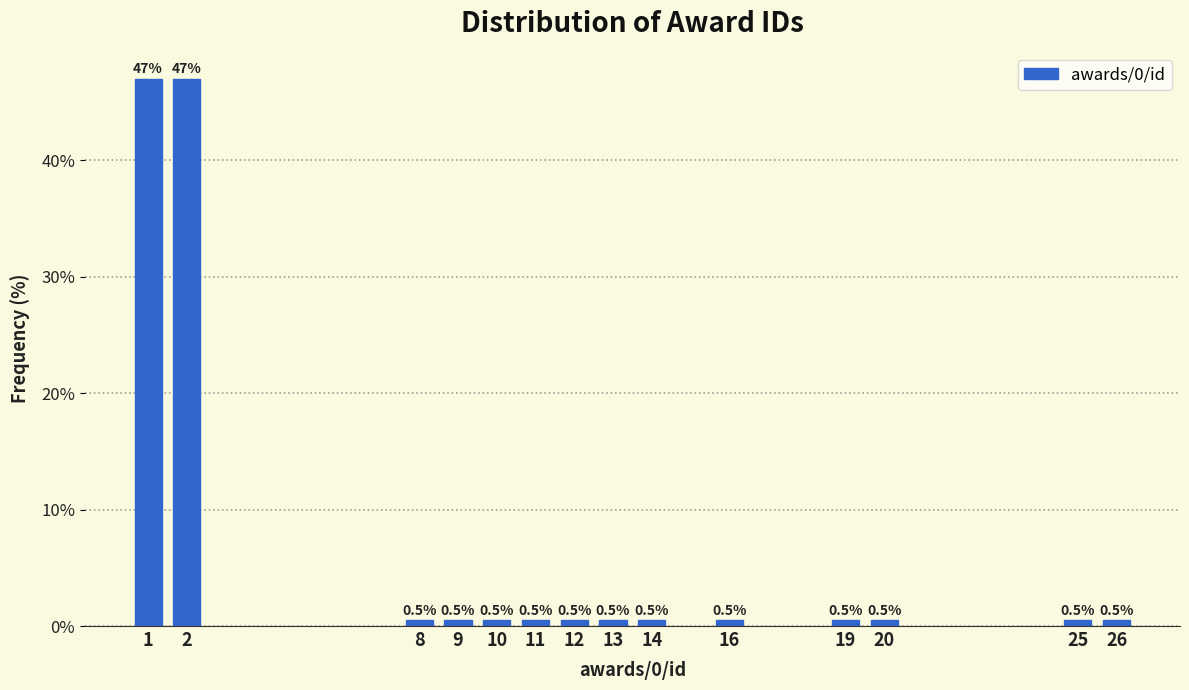

Are the bars horizontal?

No